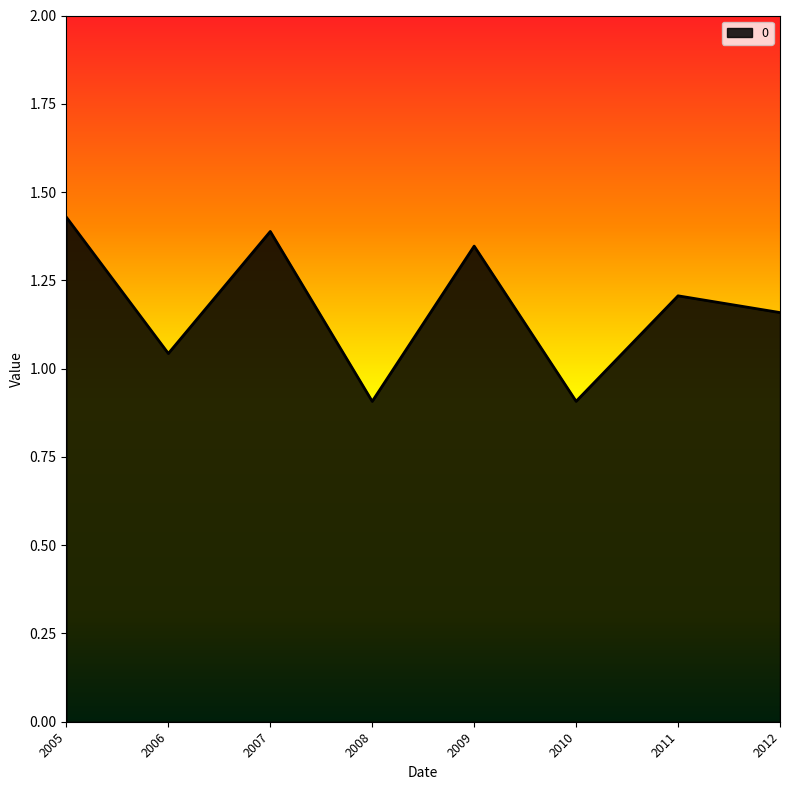

At which label is the value closest to 1?

2006